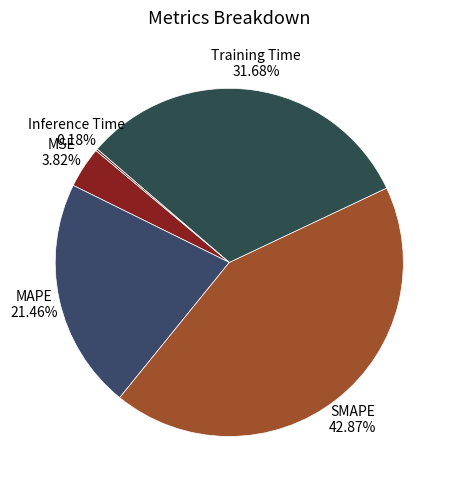

Does any single category account for the majority?

No